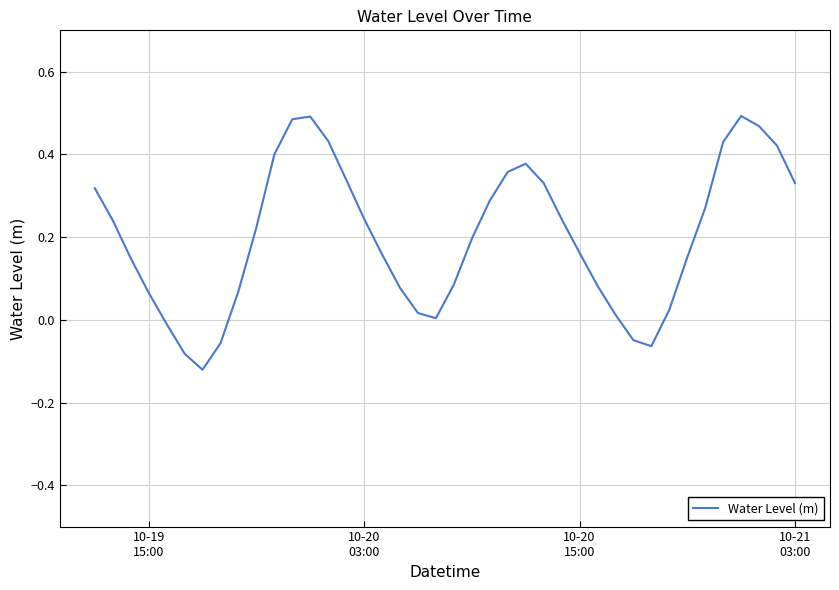

What is the difference between the maximum and minimum values?

0.6